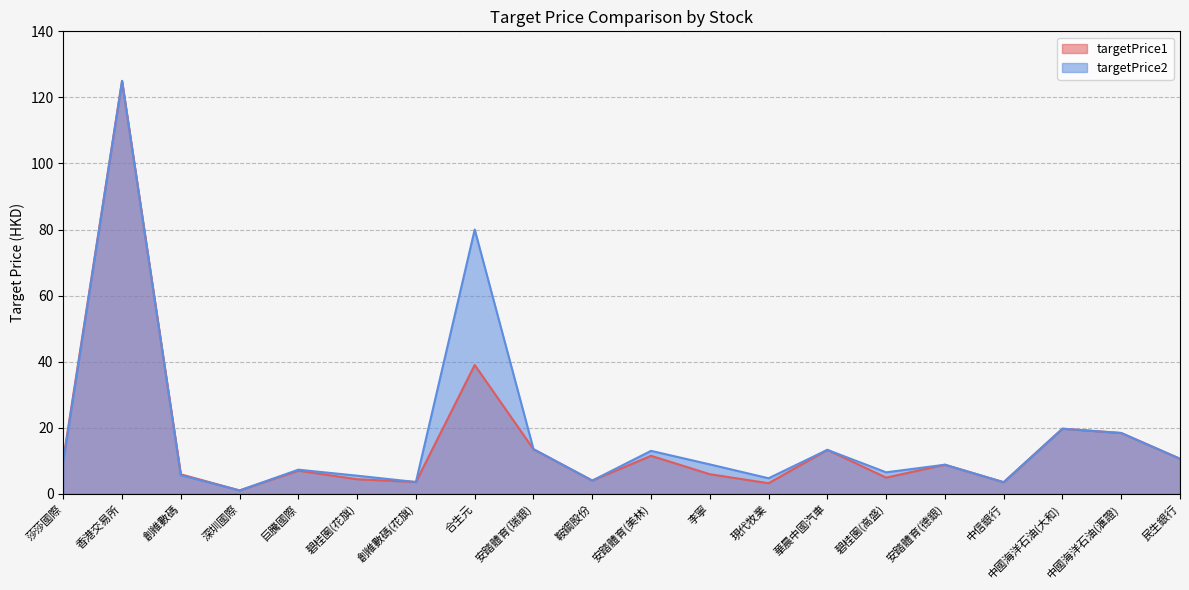

What is the difference between the highest and lowest values at 李寧?

3.0